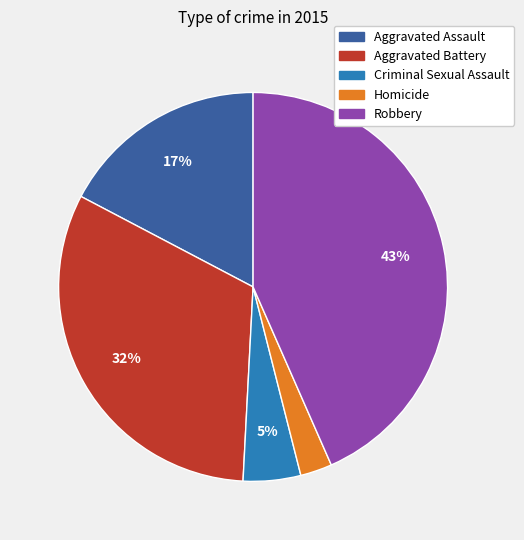

The Aggravated Battery slice represents 32% of the pie. True or false?

True